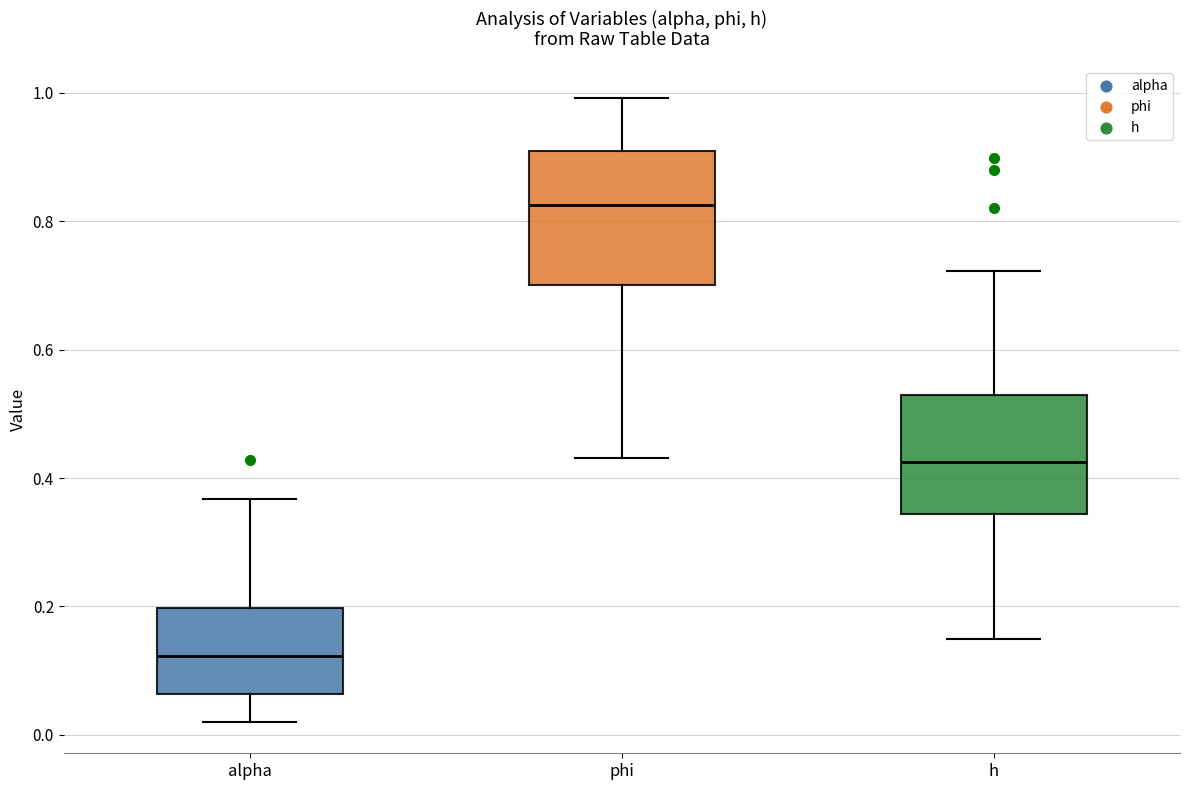

Which box's median line is the lowest?

alpha